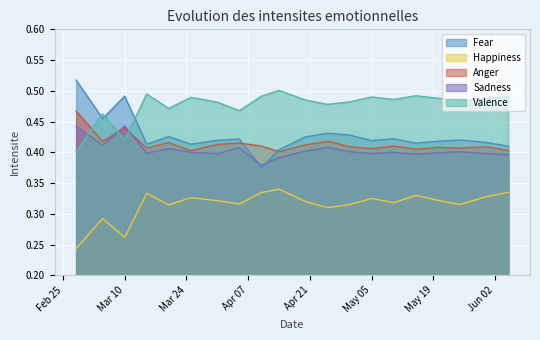

What are all the series names shown in the legend?

Fear, Happiness, Anger, Sadness, Valence